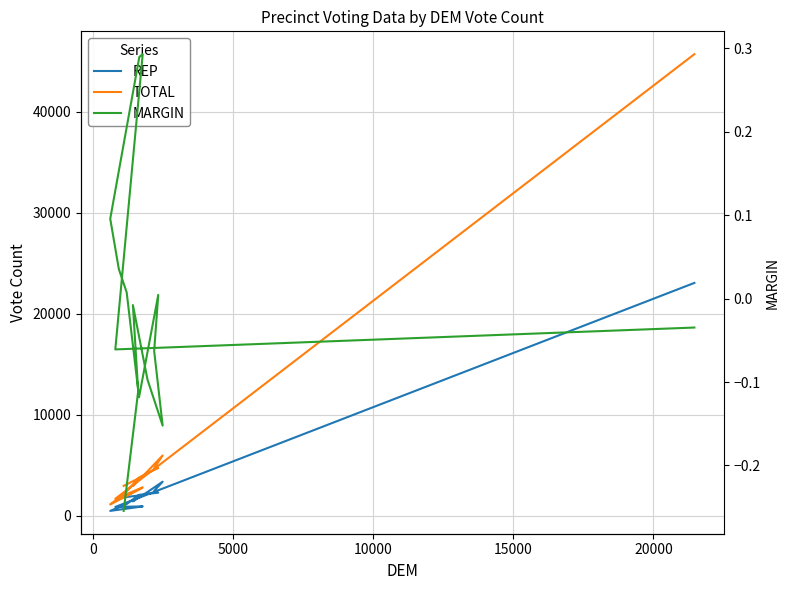

True or false: TOTAL and MARGIN intersect in this chart.

False